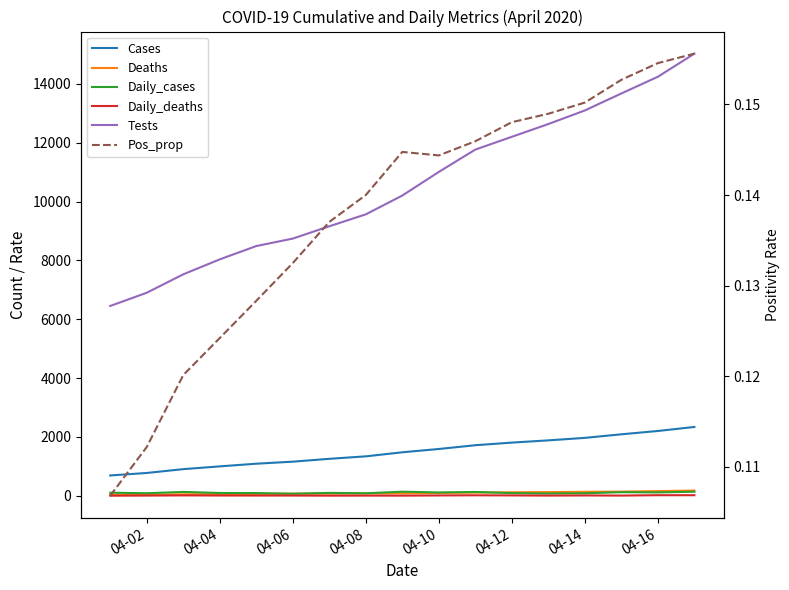

At 04-10, list the series in order from smallest to largest.

Pos_prop, Daily_deaths, Deaths, Daily_cases, Cases, Tests